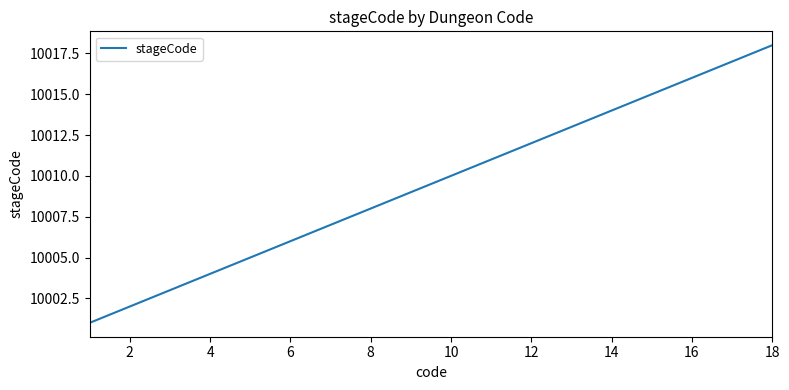

What is the difference between the maximum and second lowest values?

16